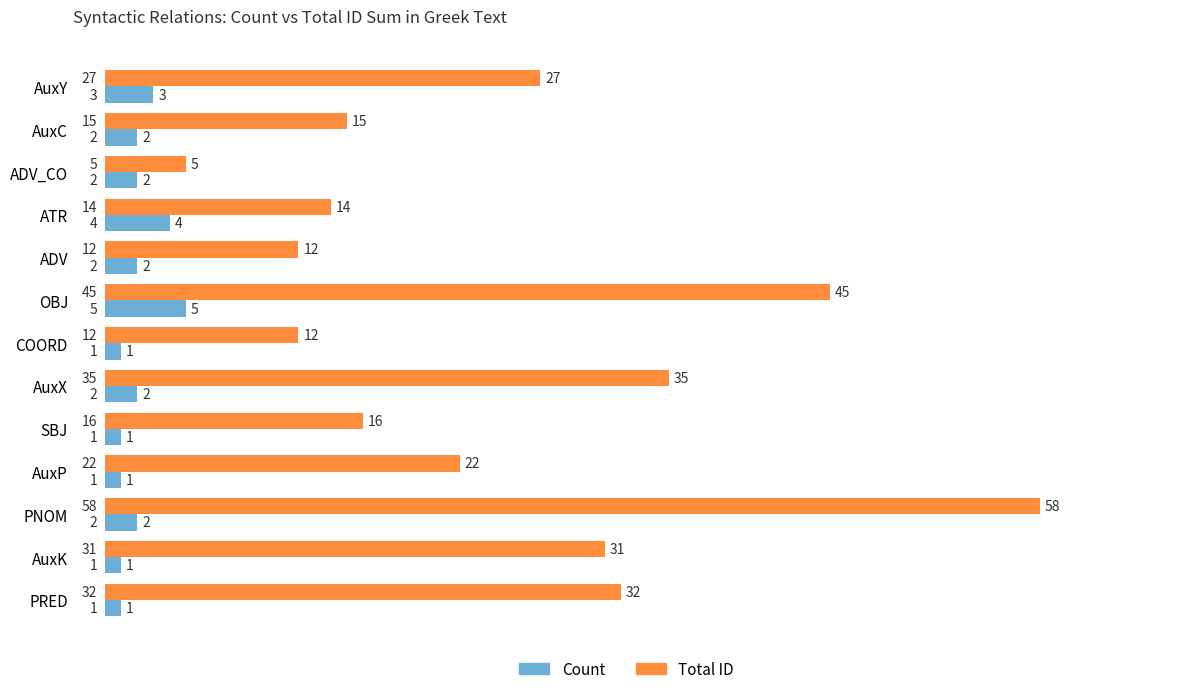

What are all the series names shown in the legend?

Count, Total ID